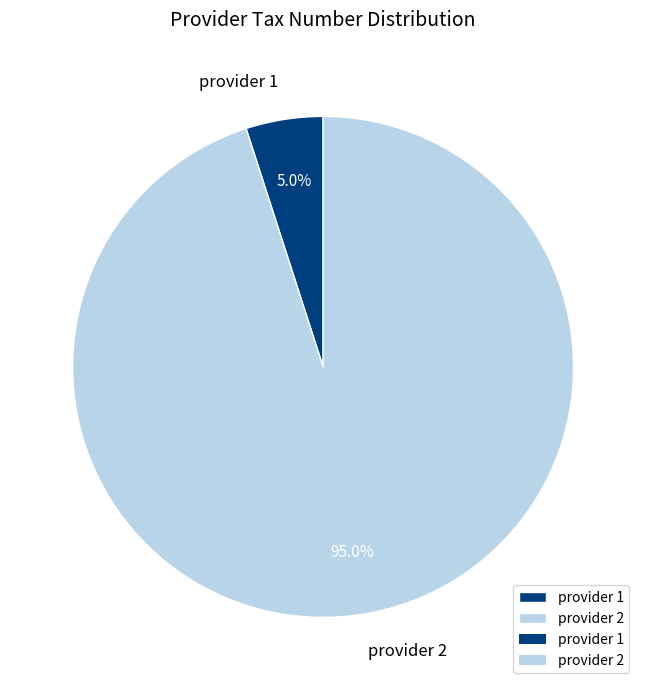

What is the majority slice?

provider 2